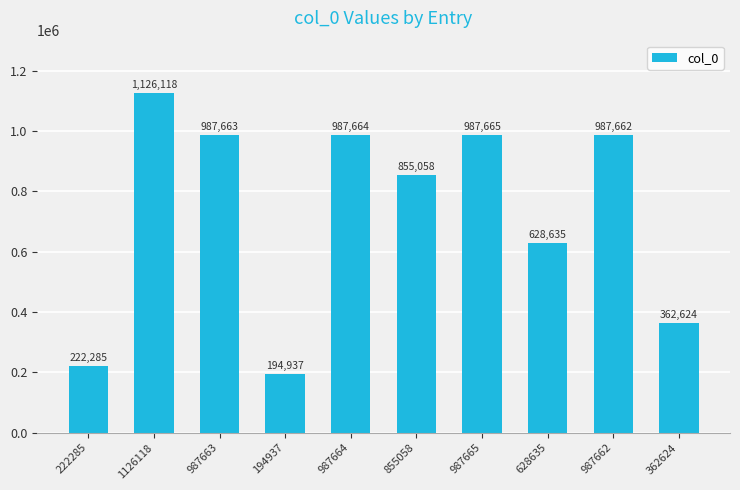

Approximately how many times larger is the value at 855058 compared to 628635?

1.4